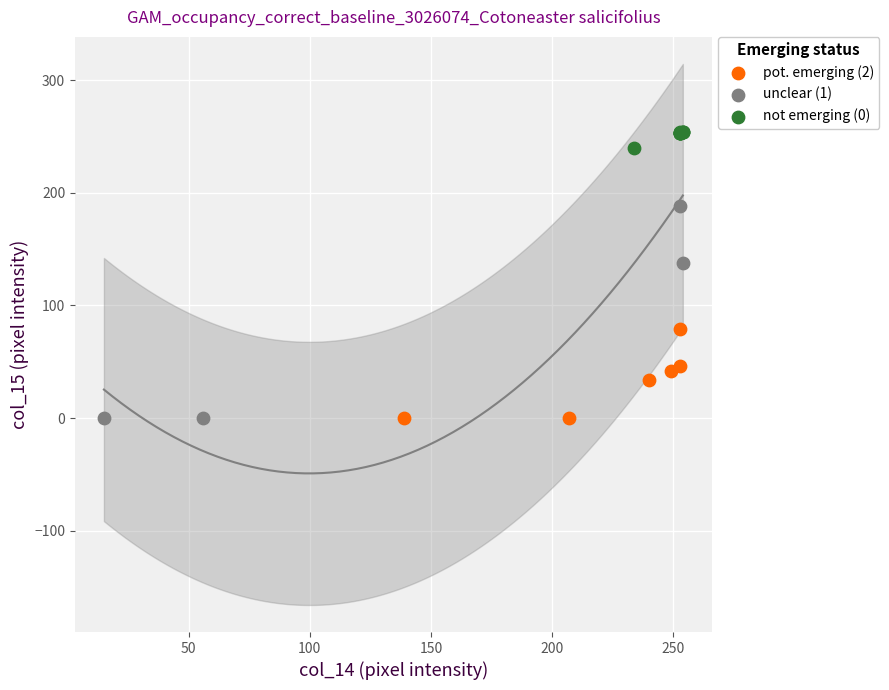

Which series contains the highest Y value?

not emerging (0)